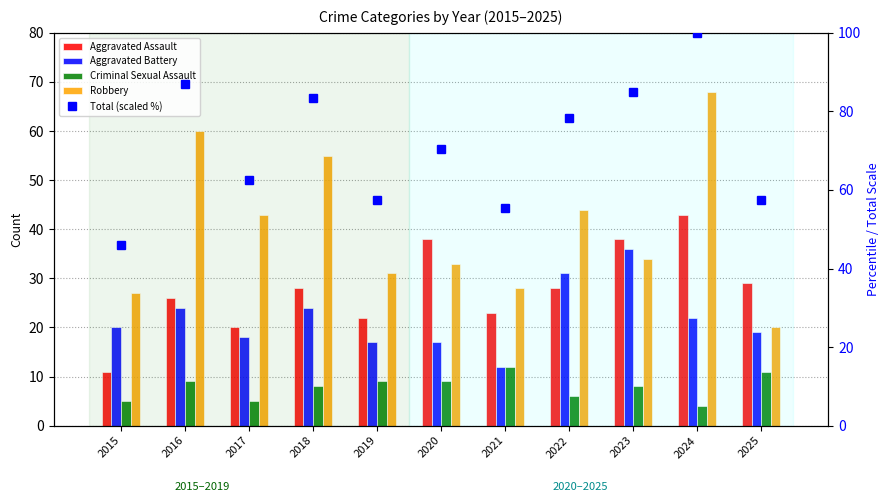

Between 2015 and 2019, which is larger?

2019